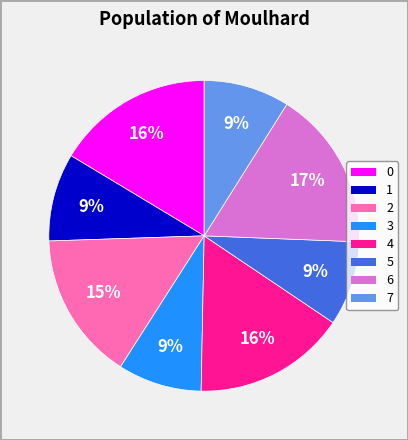

To the nearest percent, what percentage of the pie is 5?

9%